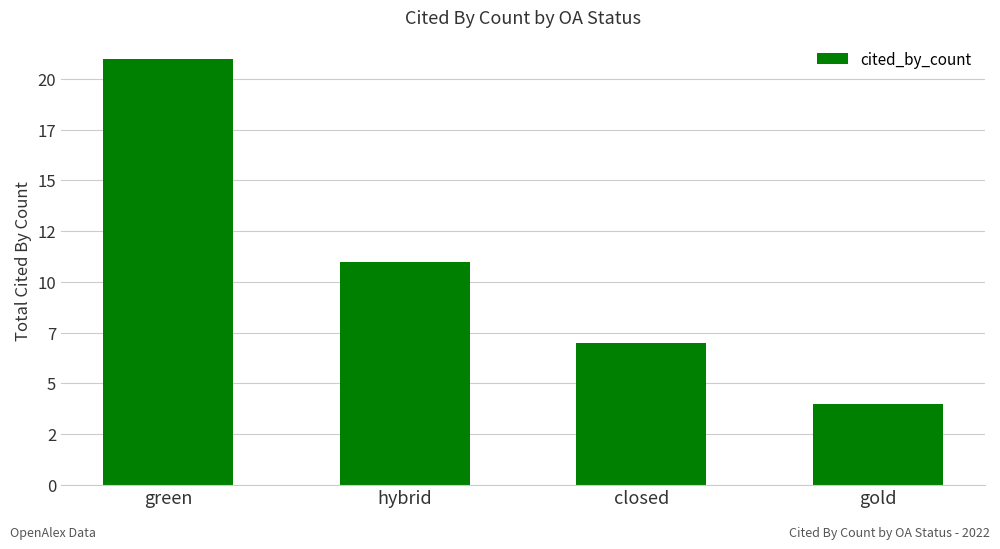

Does the chart contain any negative values?

No